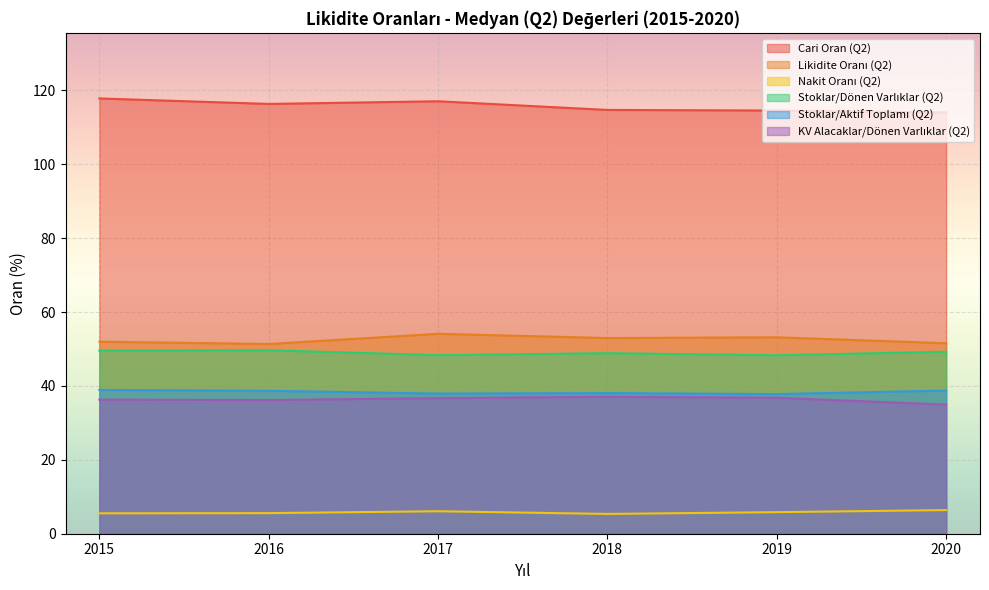

Between 2017 and 2015, which is larger?

2015